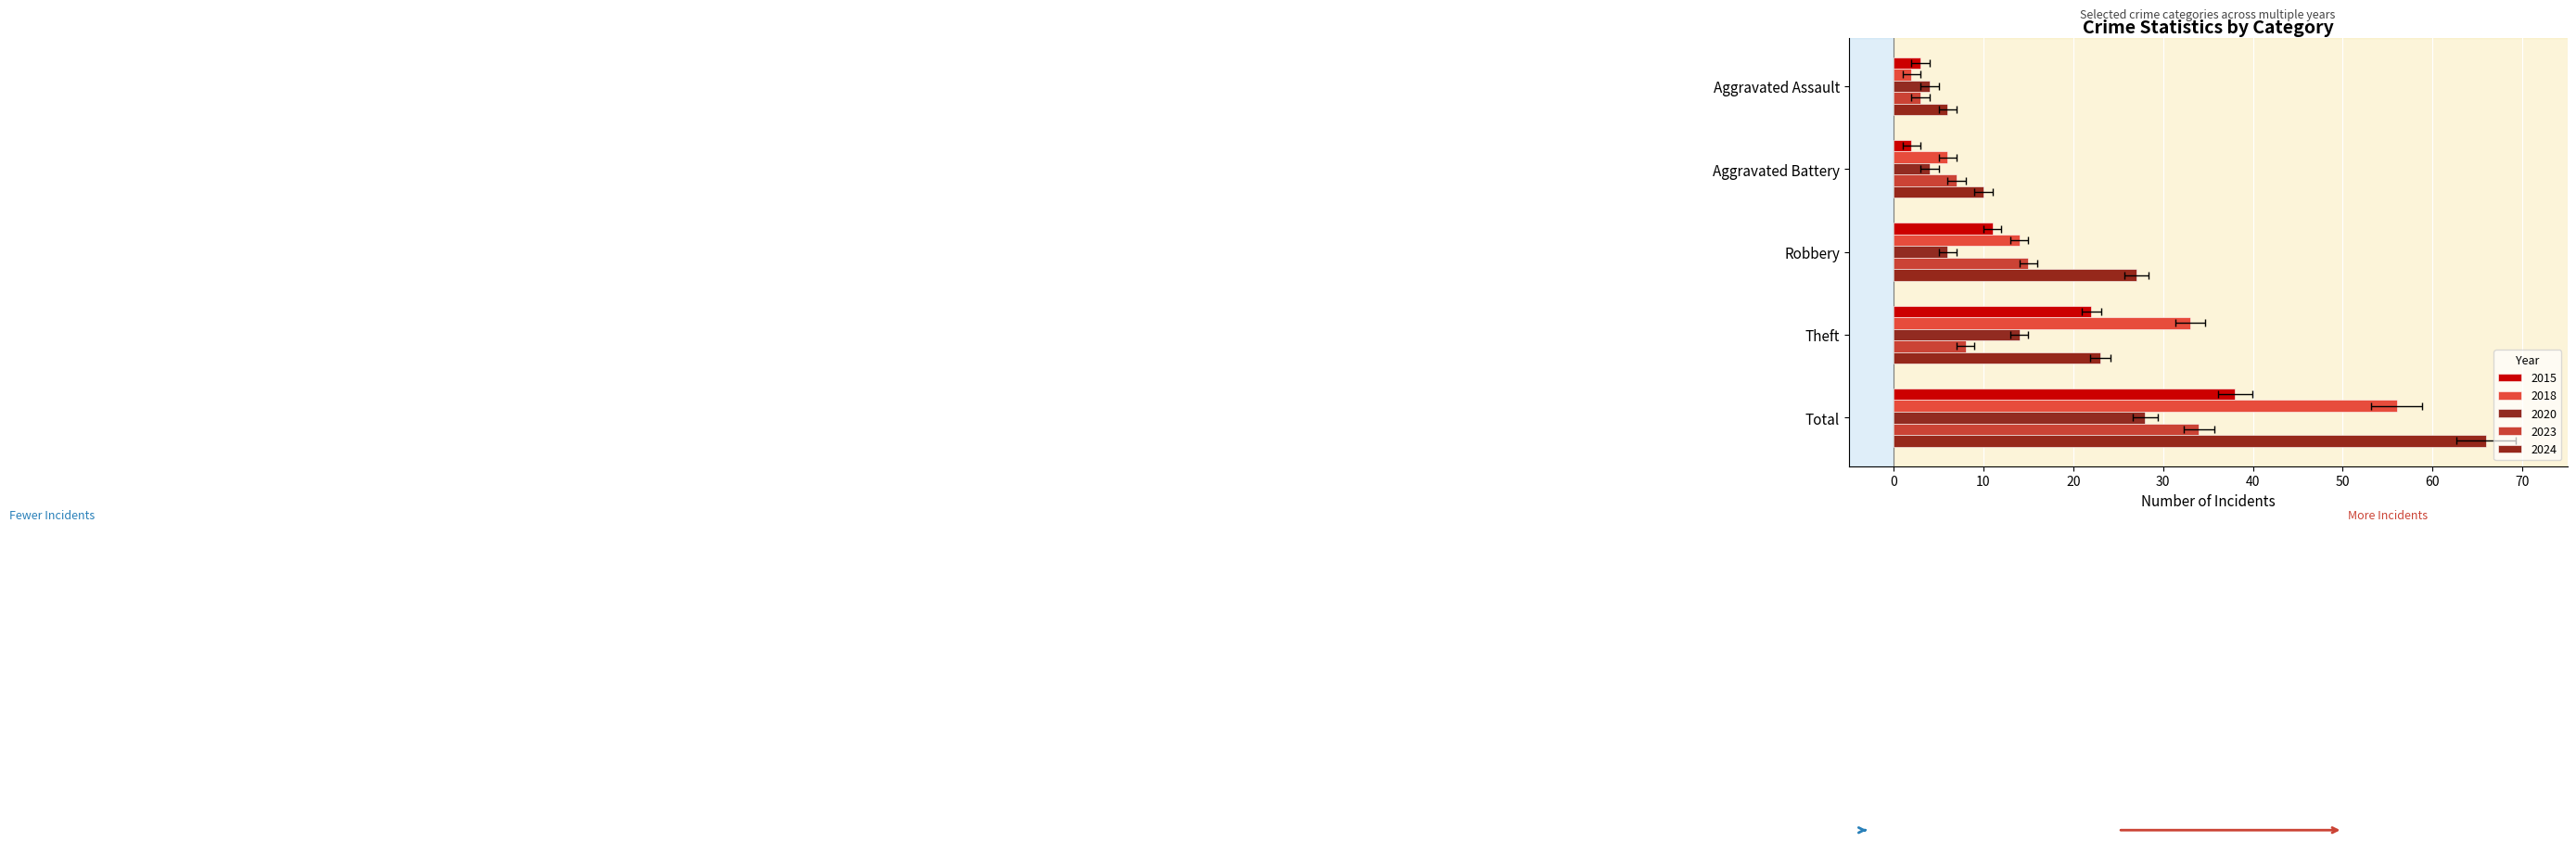

The 2018 series shows 0 at Aggravated Assault. True or false?

False